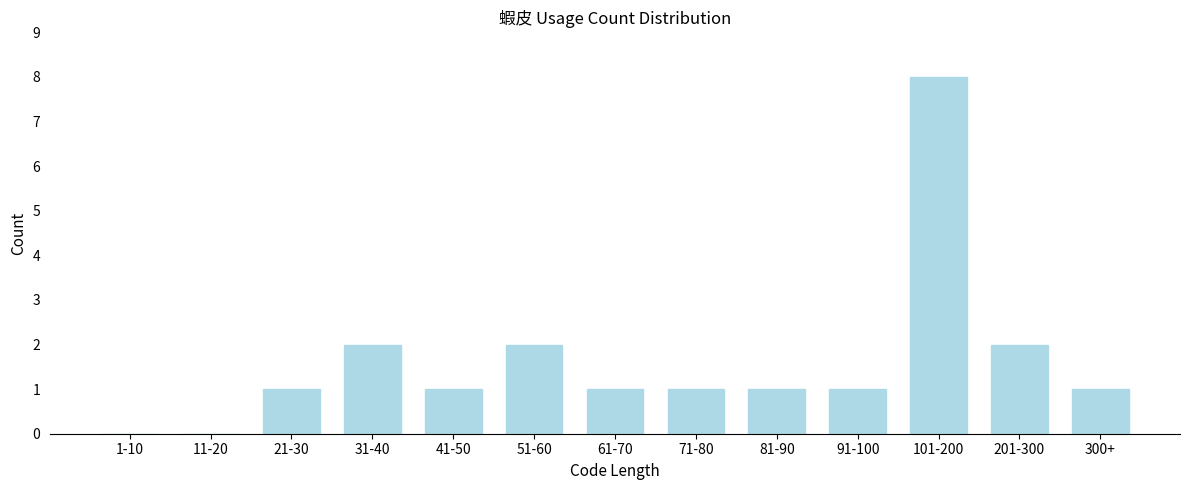

Reading left to right, transcribe all the data shown in this chart.

1-10=0	11-20=0	21-30=1	31-40=2	41-50=1	51-60=2	61-70=1	71-80=1	81-90=1	91-100=1	101-200=8	201-300=2	300+=1